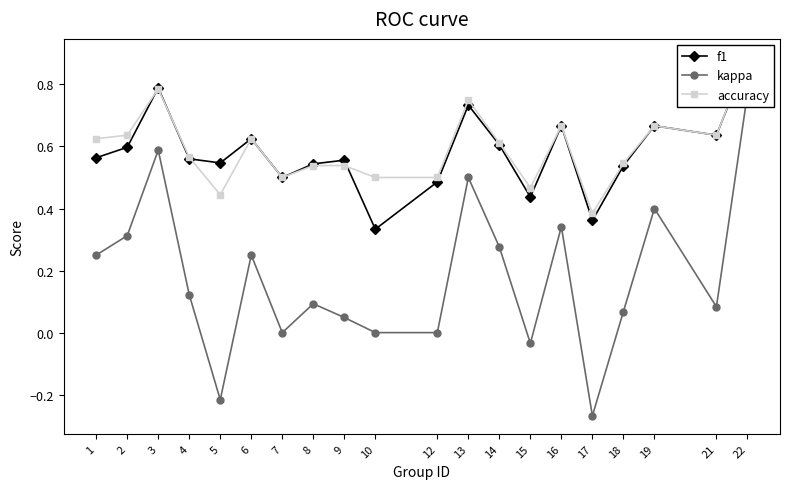

Between 2 and 16, which series saw the biggest shift?

f1